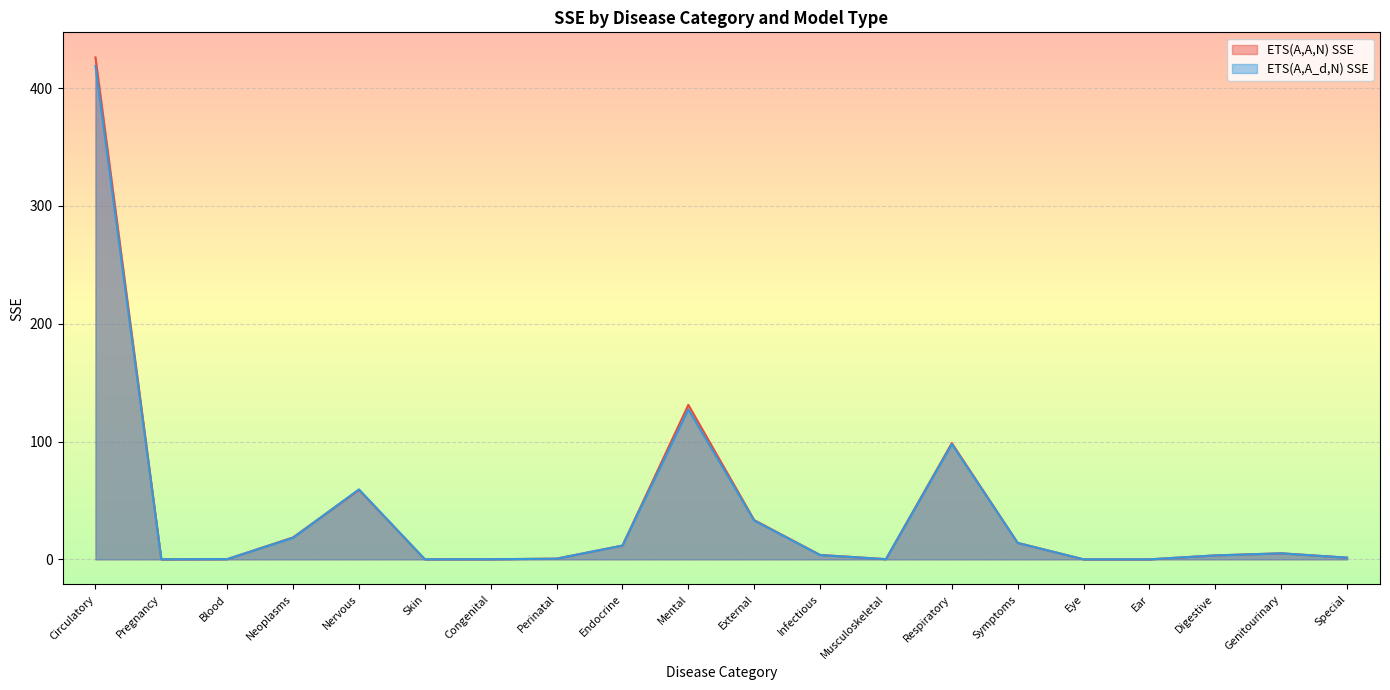

How many values in the ETS(A,A,N) SSE series are below 3?

9